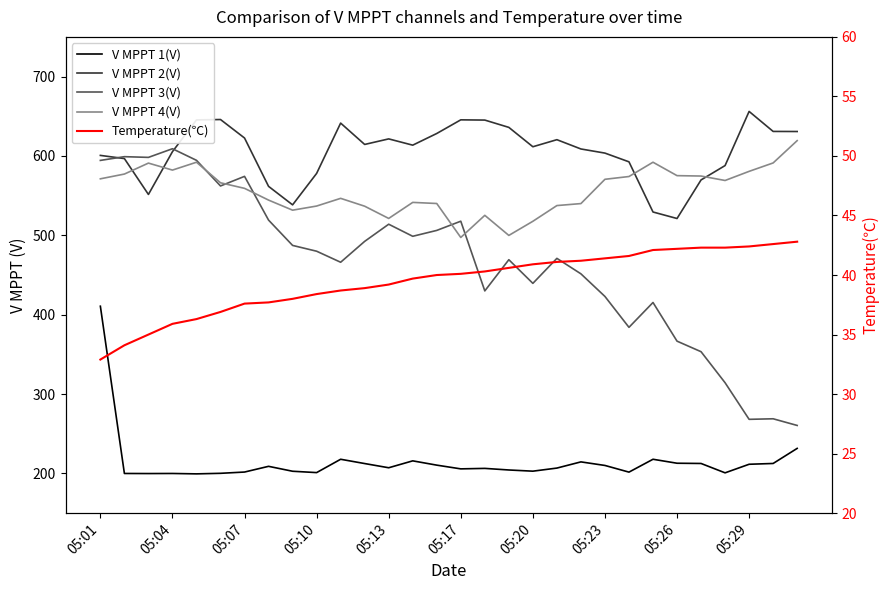

What is the difference between the maximum and second lowest values in the V MPPT 3(V) series?

340.9